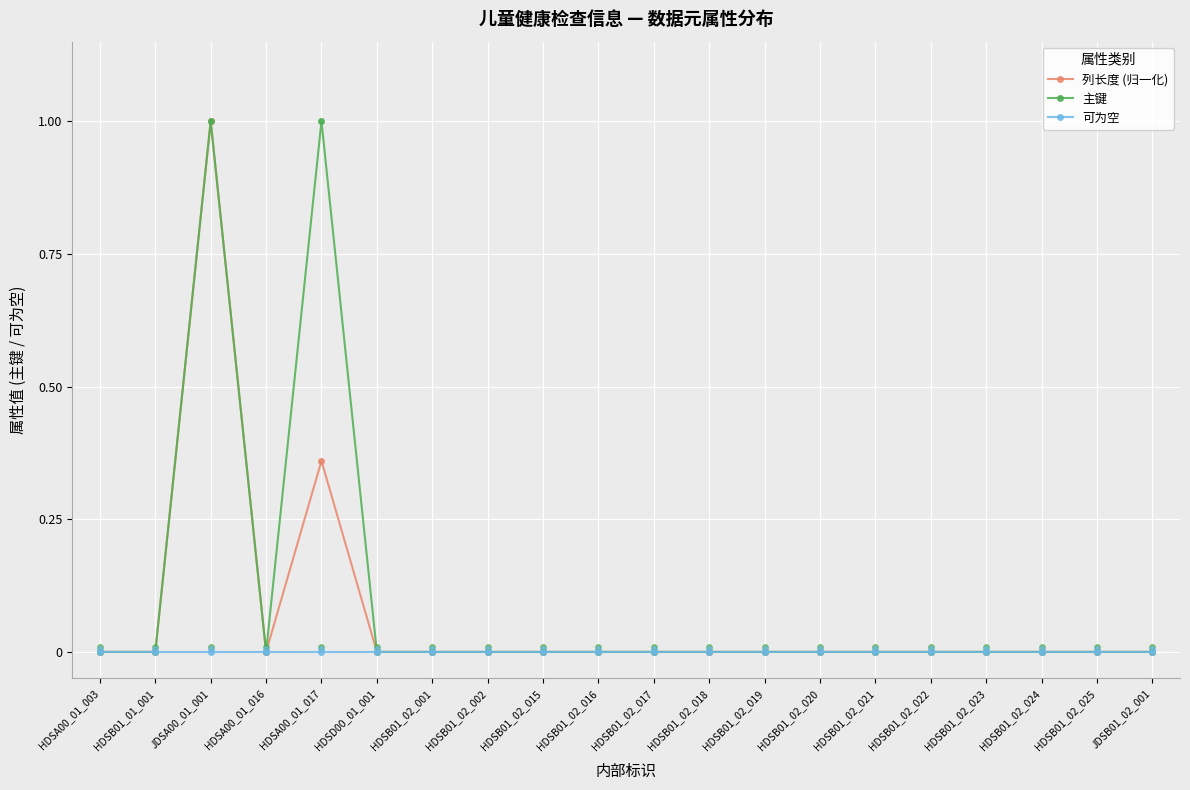

Which series has the largest total across all categories?

主键